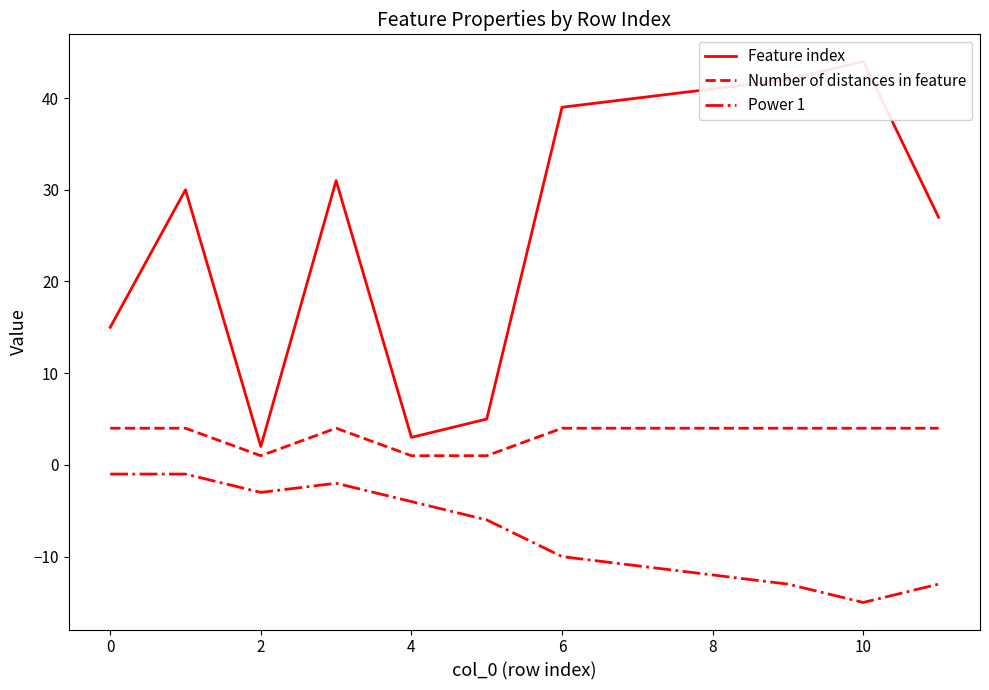

Reading right to left, list all the values displayed in this chart.

Feature index: 27	44	42	41	40	39	5	3	31	2	30	15
Number of distances in feature: 4	4	4	4	4	4	1	1	4	1	4	4
Power 1: -13	-15	-13	-12	-11	-10	-6	-4	-2	-3	-1	-1